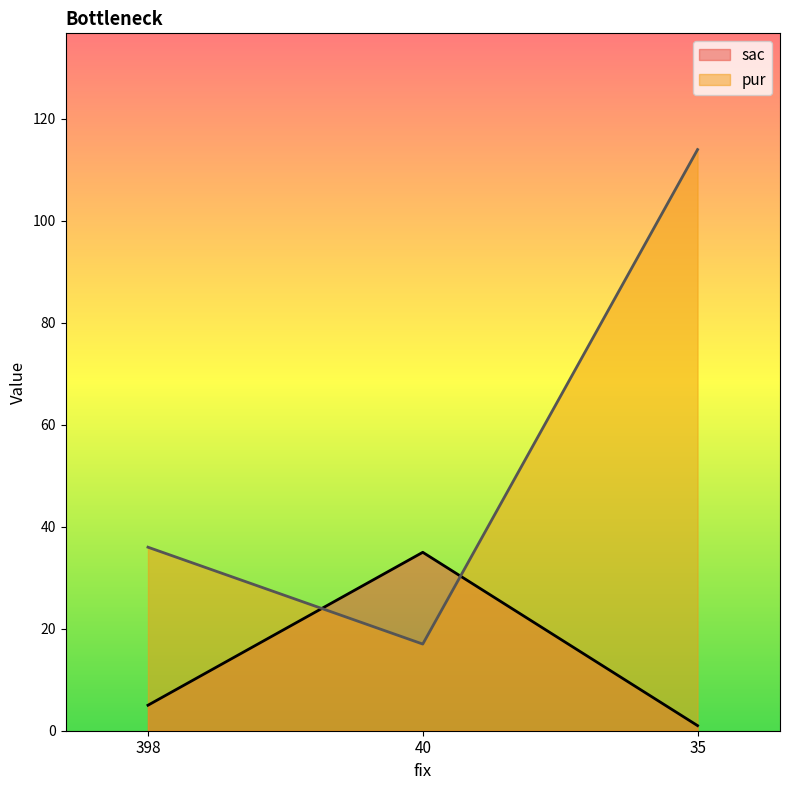

What is the total value across all series at 40?

52